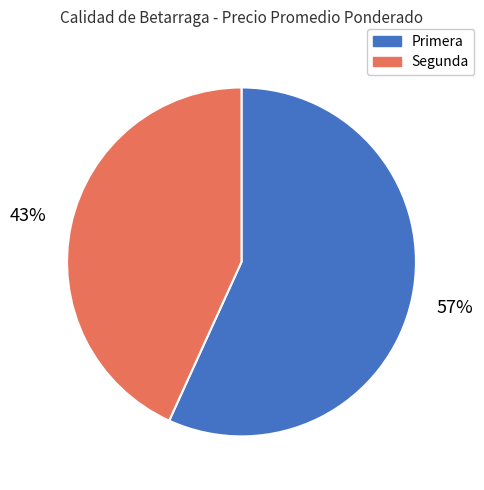

Rank the categories by value from highest to lowest.

Primera, Segunda